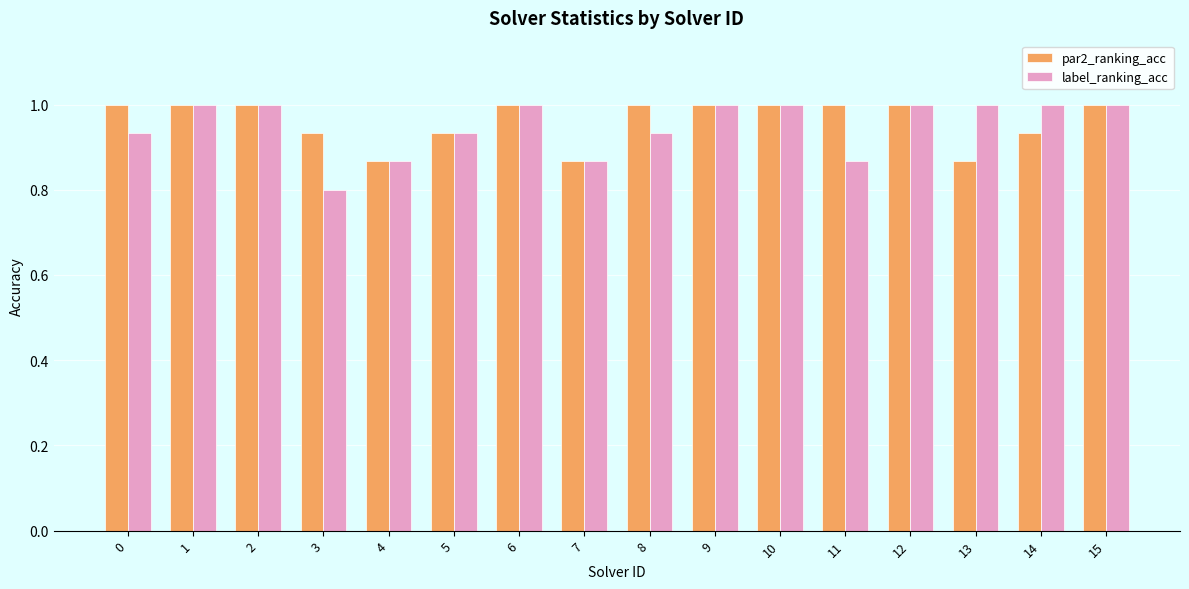

What is the total value across all series at 15?

2.0